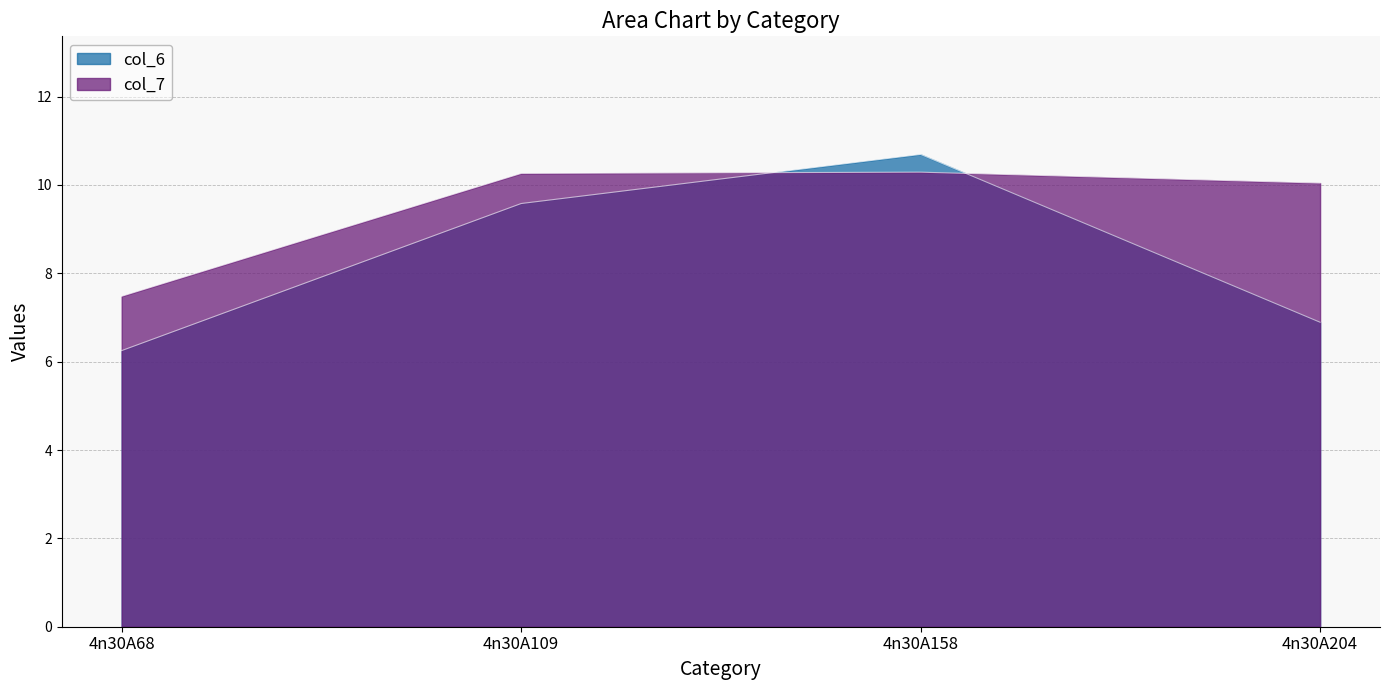

Is the value of col_6 at 4n30A109 greater than the value of col_7 at 4n30A204?

No